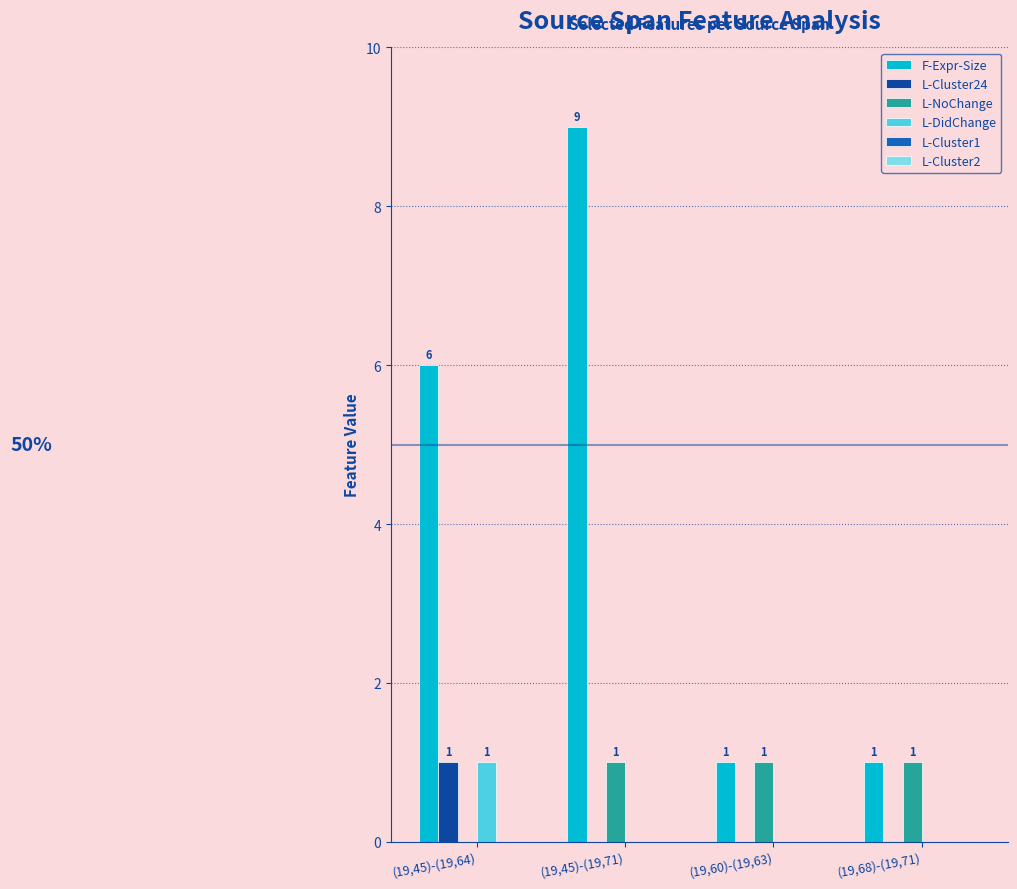

Is it true that F-Expr-Size equals 9 at (19,45)-(19,71)?

True